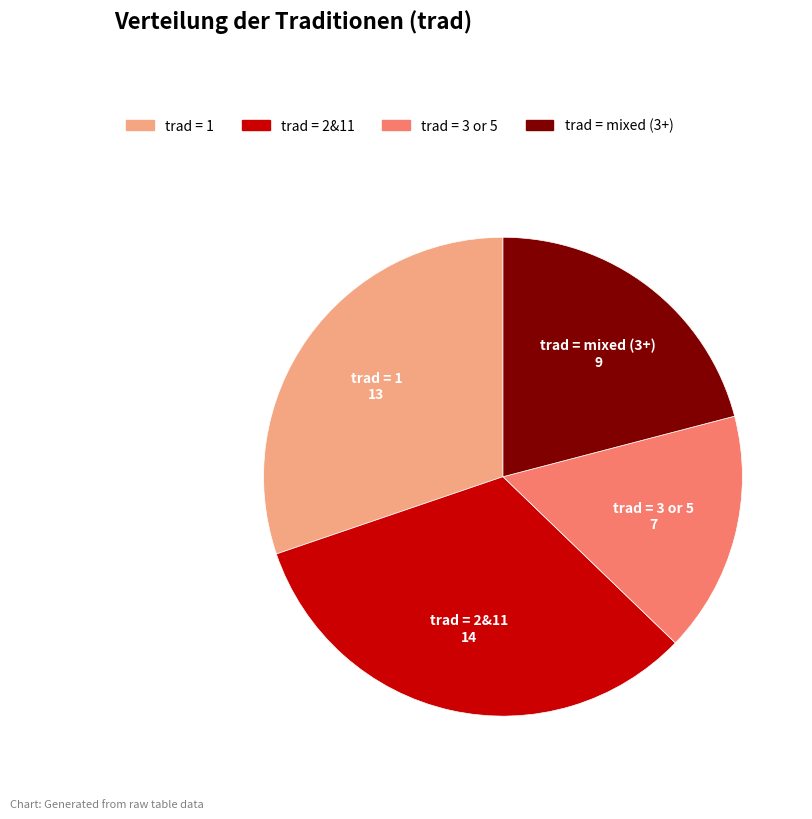

How many slices are in this pie chart?

4